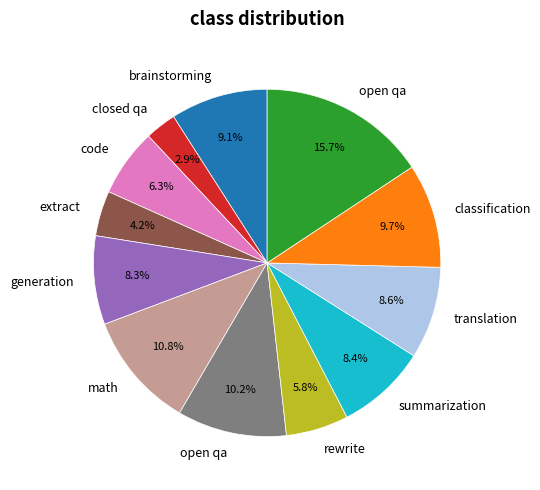

Is there a majority slice in this chart?

No